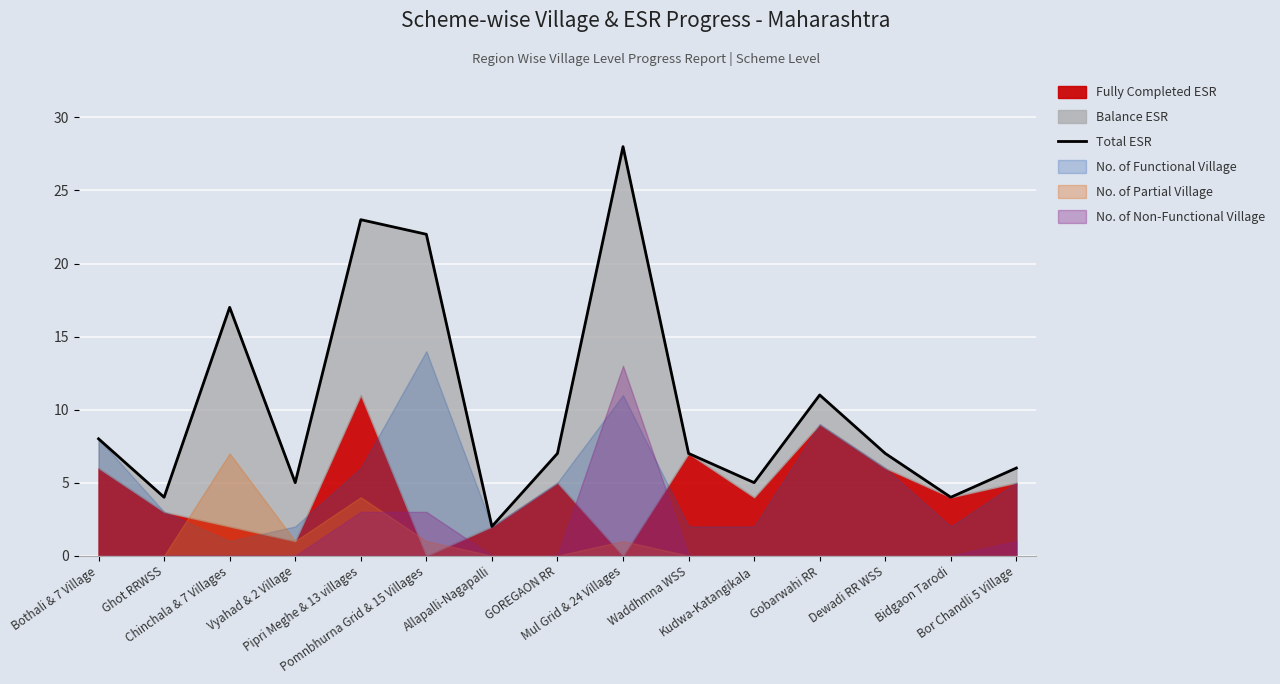

Rank the categories by value from lowest to highest.

Allapalli-Nagapalli, Ghot RRWSS, Bidgaon Tarodi, Vyahad & 2 Village, Kudwa-Katangikala, Bor Chandli 5 Village, GOREGAON RR, Waddhmna WSS, Dewadi RR WSS, Bothali & 7 Village, Gobarwahi RR, Chinchala & 7 Villages, Pomnbhurna Grid & 15 Villages, Pipri Meghe & 13 villages, Mul Grid & 24 Villages